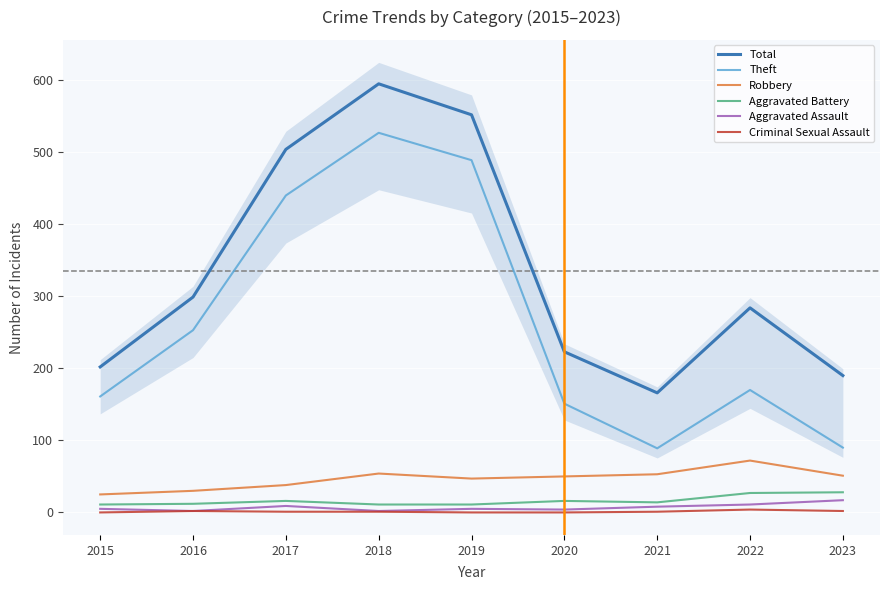

At which label does Criminal Sexual Assault first exceed 1?

2016